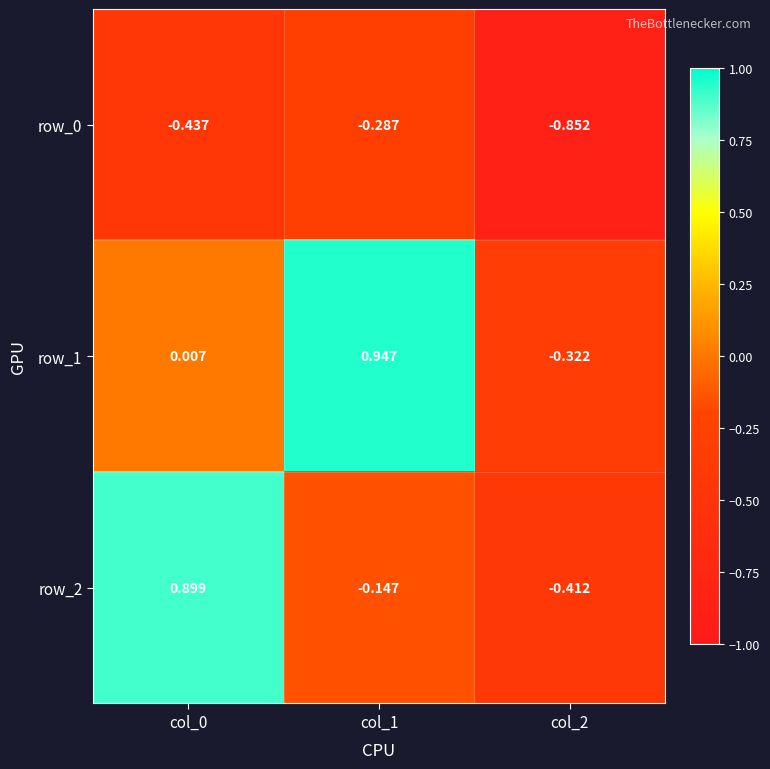

At how many categories does at least one series exceed 0?

2